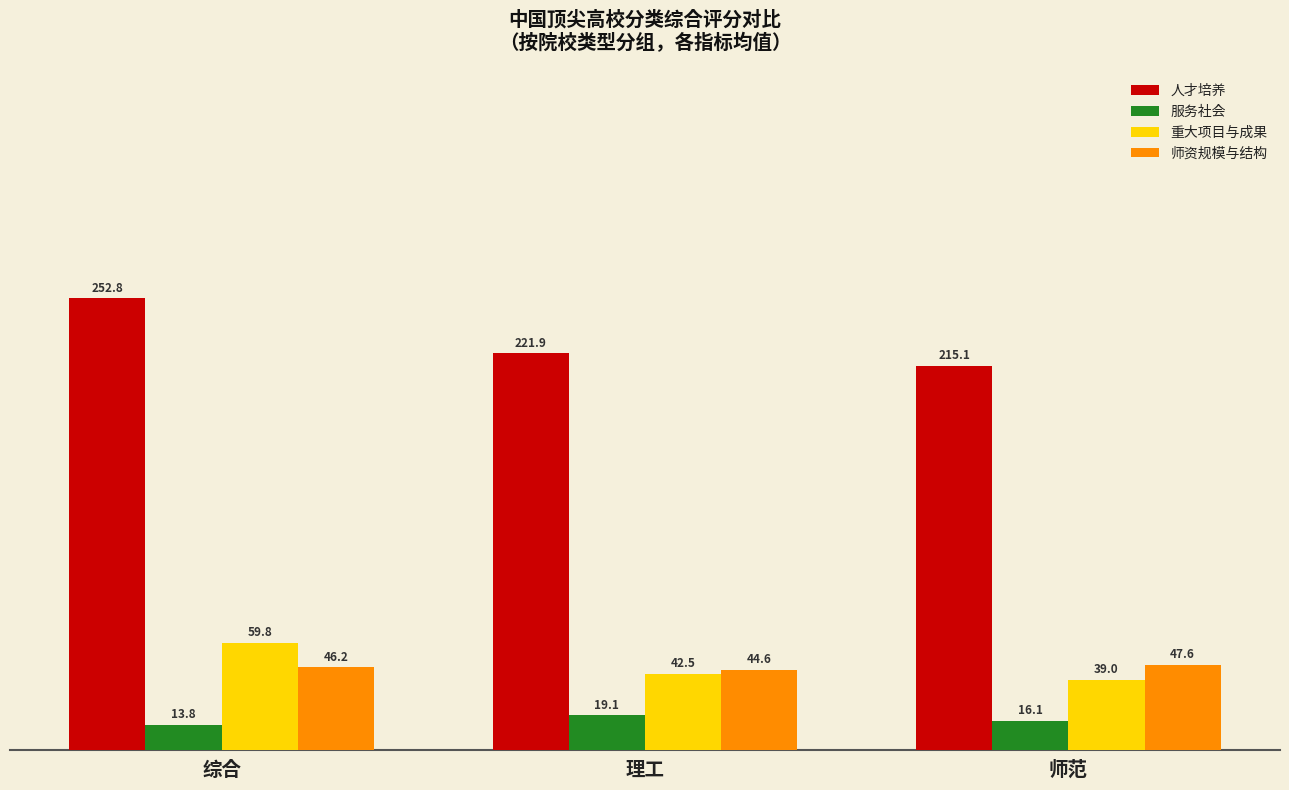

What is the difference between the 服务社会 values at 理工 and 综合?

5.3